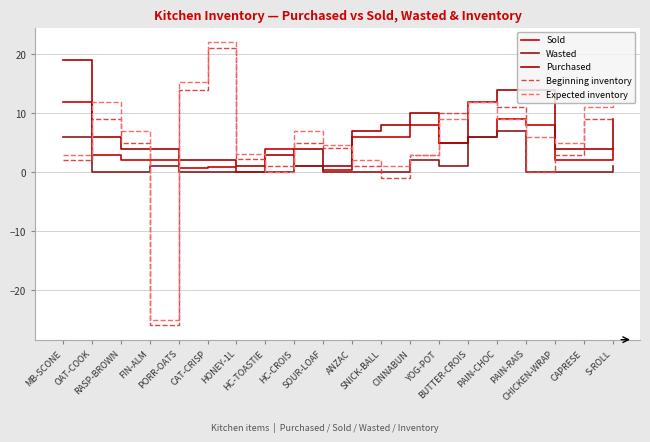

At which category does Sold reach its first local valley?

PORR-OATS